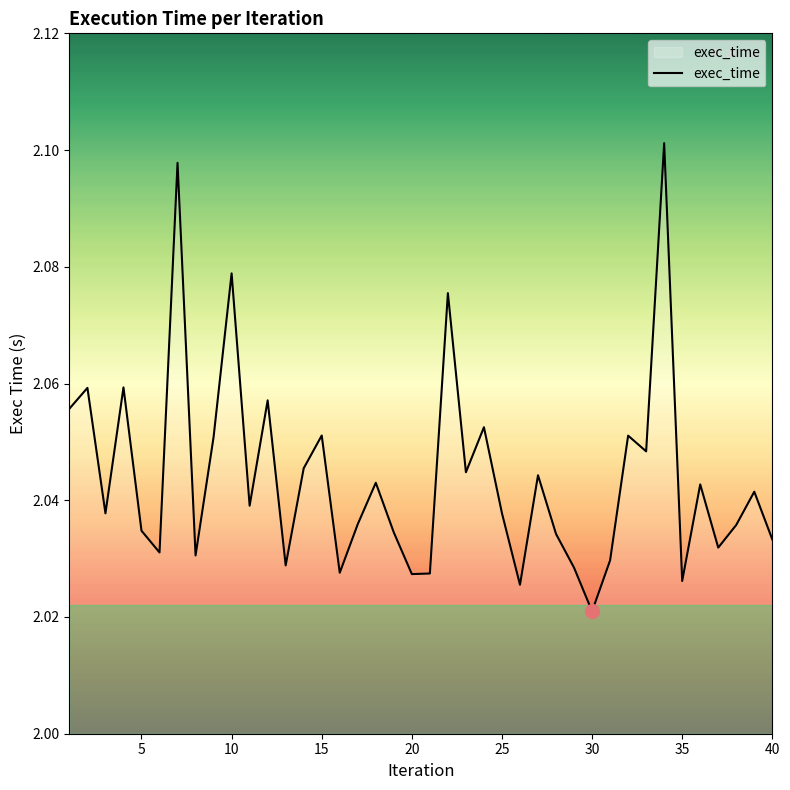

Count the number of data series in this chart.

1